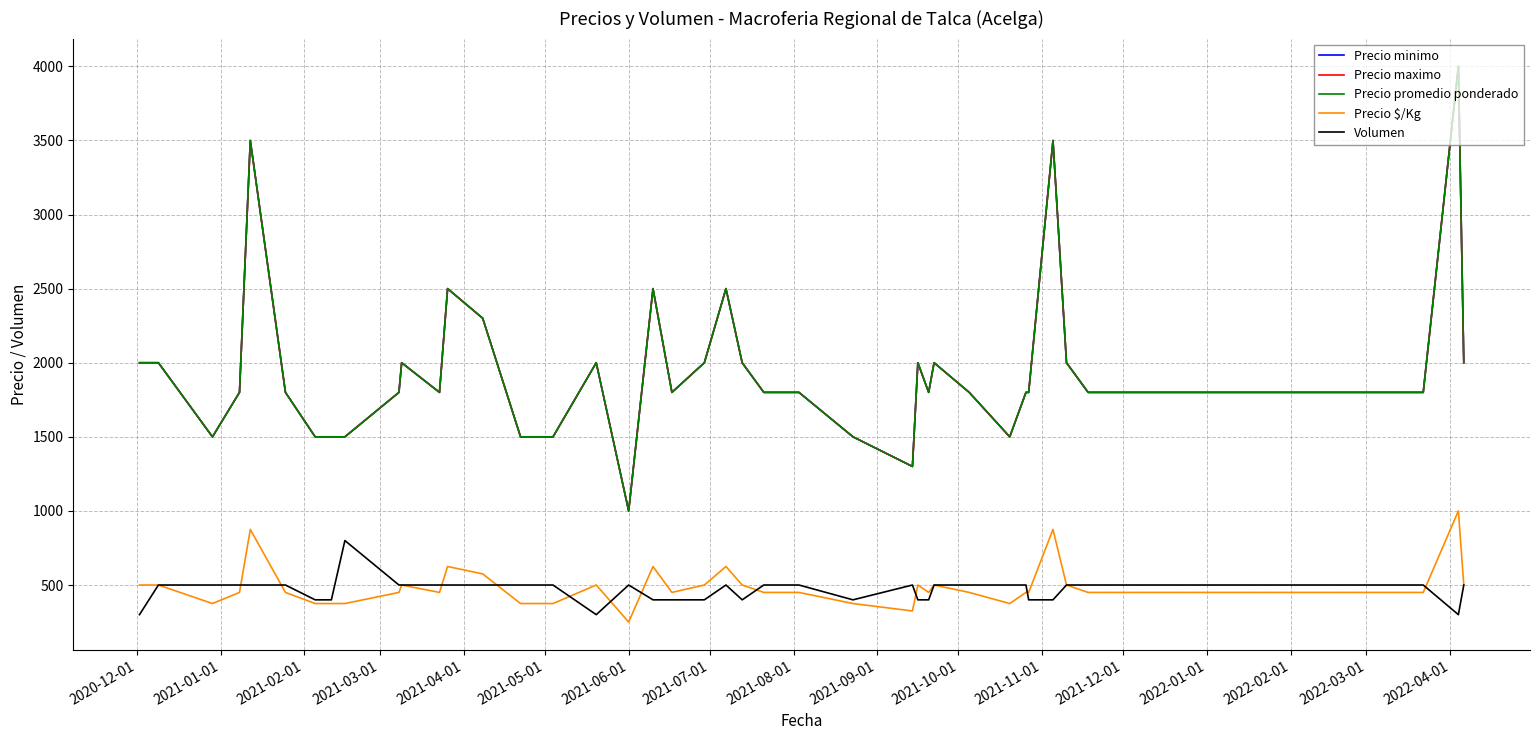

True or false: Precio minimo has more than 1 interior local peaks.

True